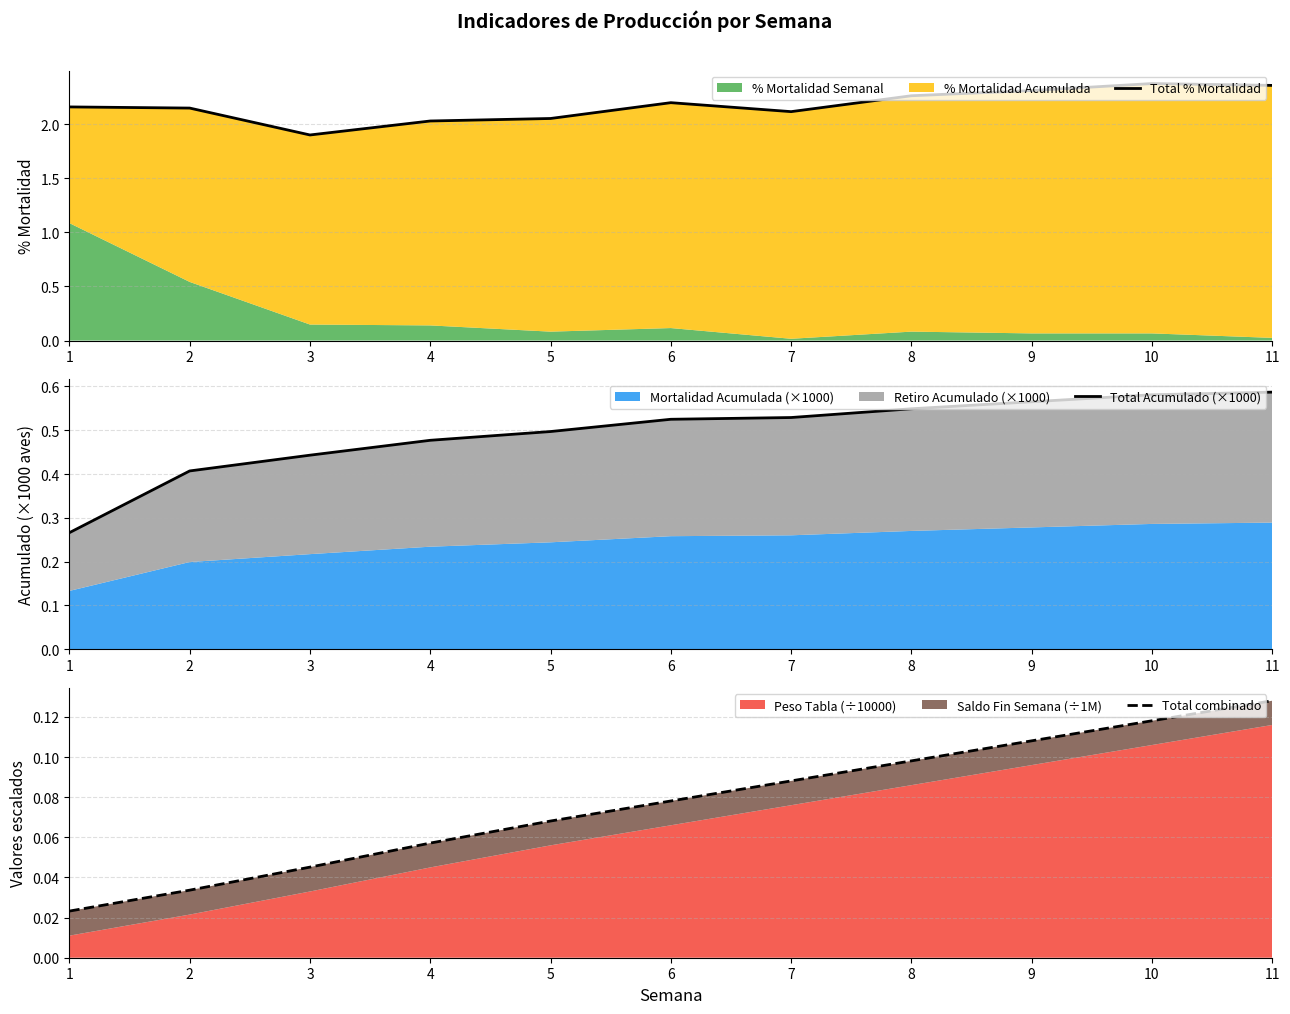

Reading left to right, list all the values displayed in this chart.

Total % Mortalidad: 1=2.2	2=2.2	3=1.9	4=2.0	5=2.1	6=2.2	7=2.1	8=2.3	9=2.3	10=2.4	11=2.4
Total Acumulado (×1000): 1=0.3	2=0.4	3=0.4	4=0.5	5=0.5	6=0.5	7=0.5	8=0.5	9=0.6	10=0.6	11=0.6
Total combinado: 1=0.0	2=0.0	3=0.0	4=0.1	5=0.1	6=0.1	7=0.1	8=0.1	9=0.1	10=0.1	11=0.1